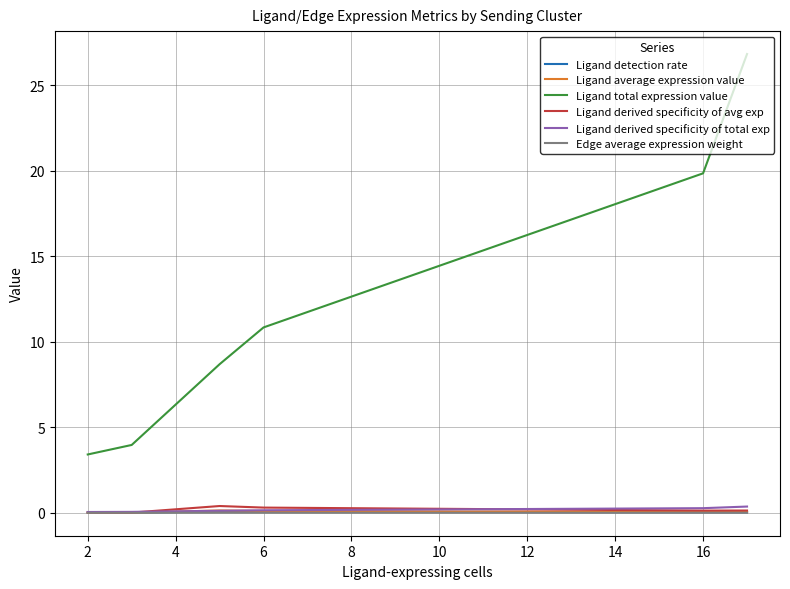

What are all the series names shown in the legend?

Ligand detection rate, Ligand average expression value, Ligand total expression value, Ligand derived specificity of avg exp, Ligand derived specificity of total exp, Edge average expression weight